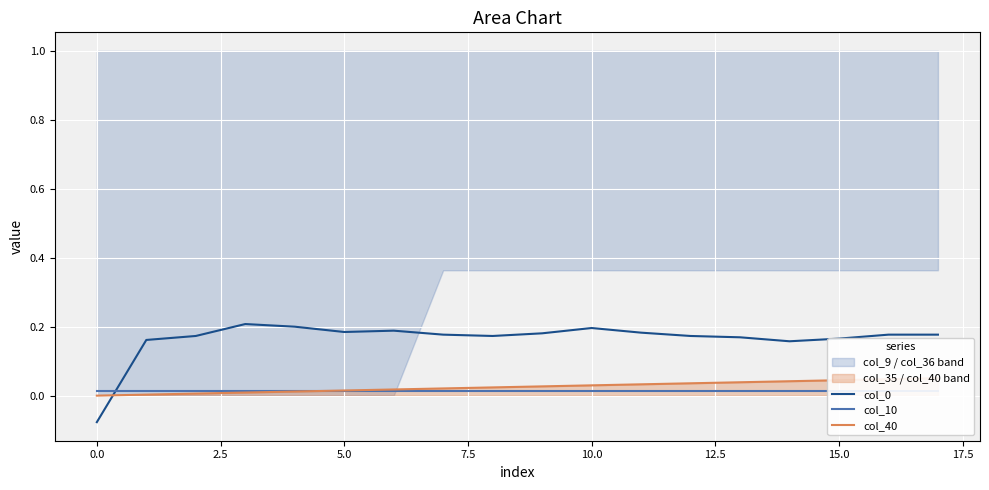

True or false: col_10 has a value of 0.0 at 10.

False